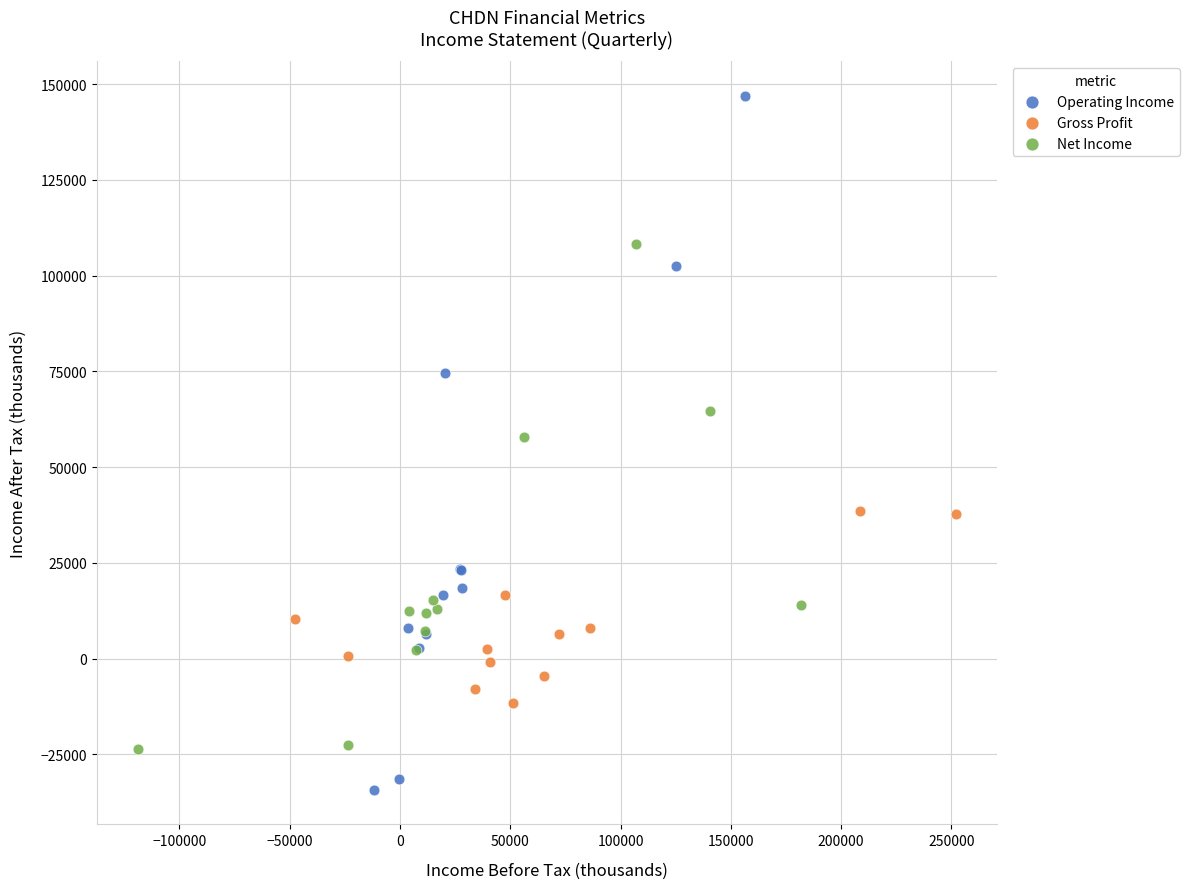

Which series has the widest spread of Y values?

Operating Income